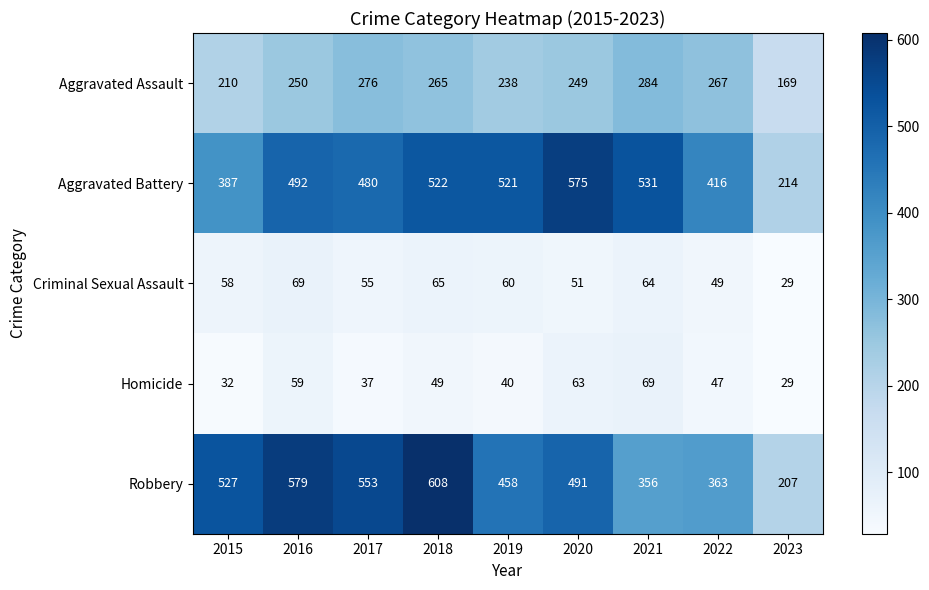

What is the highest value of the Aggravated Assault series?

284